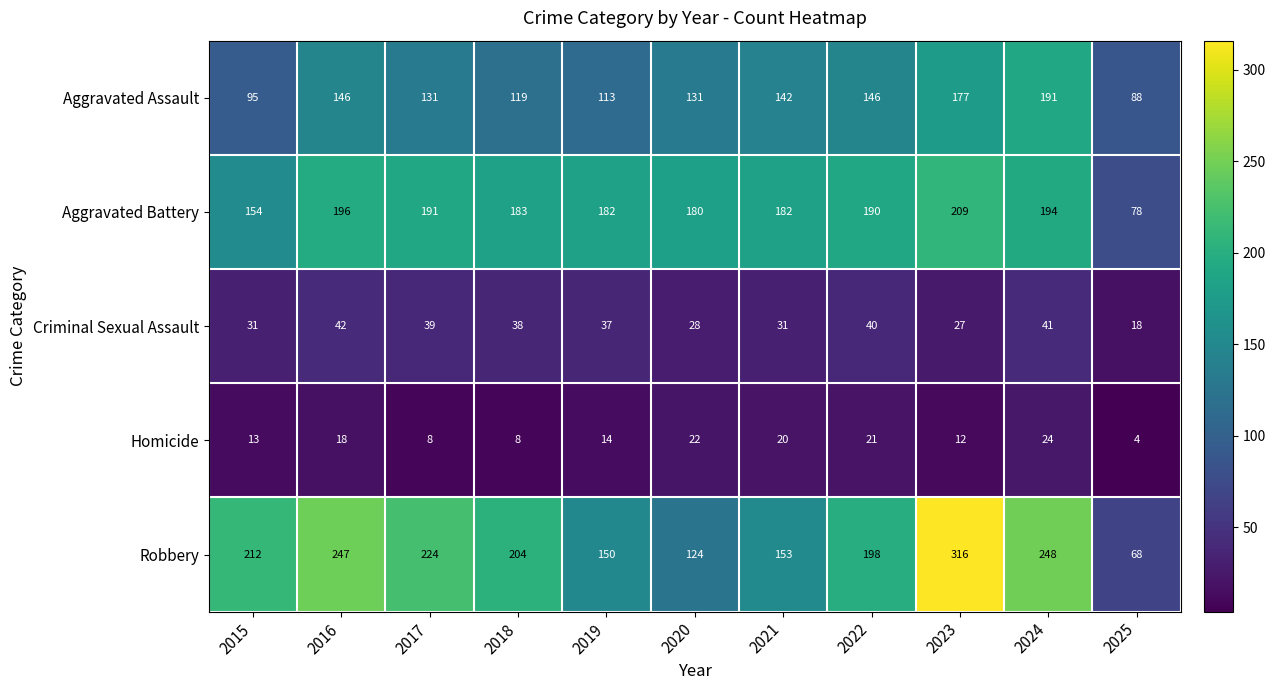

What is the difference between the second highest and second lowest values in the Aggravated Assault series?

82